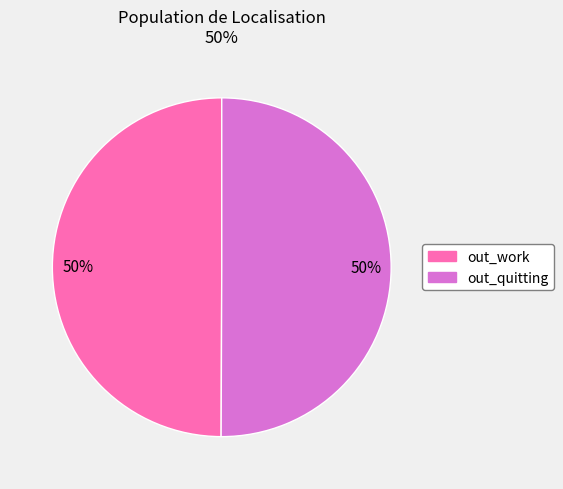

To the nearest percent, what is the average slice percentage?

50%